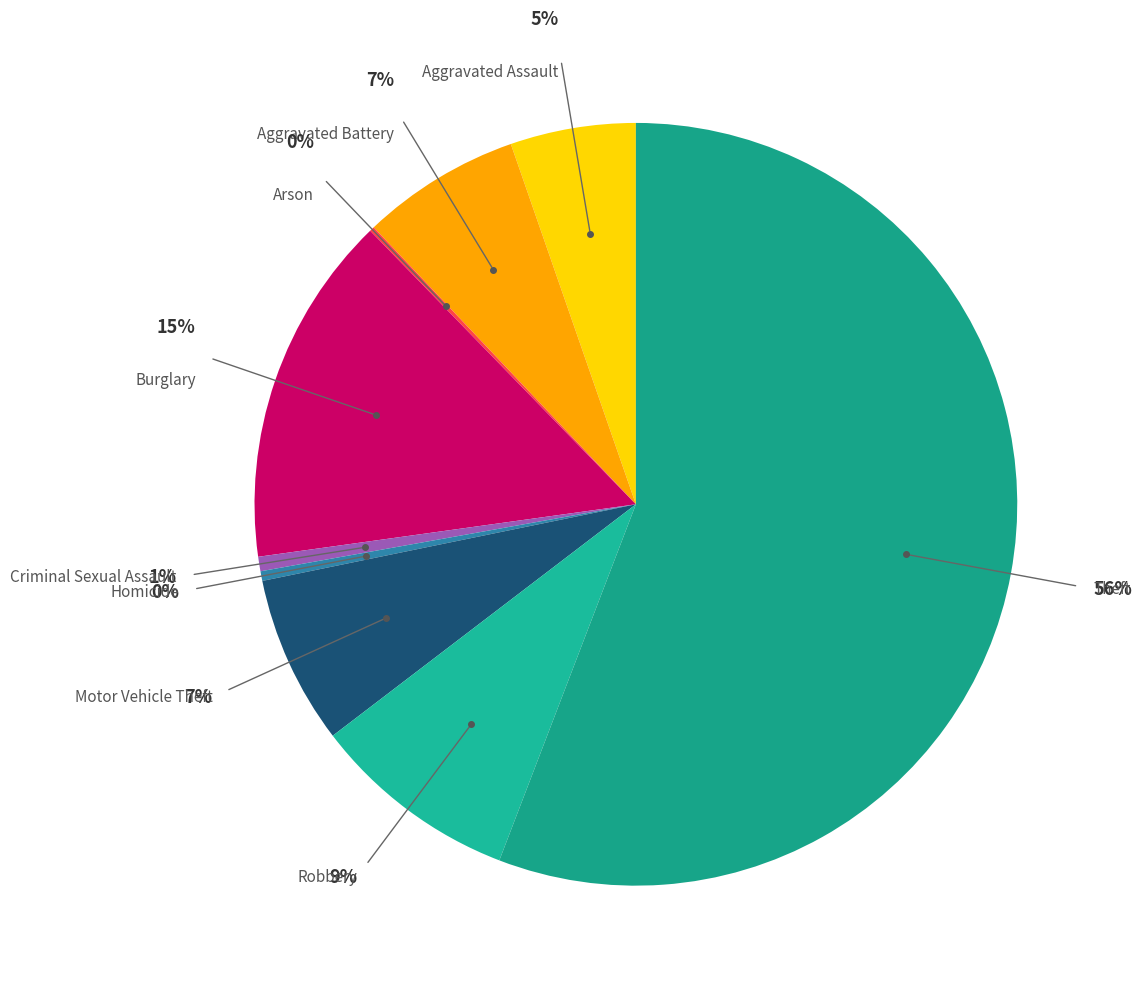

Is it true that Theft is 47% of the pie?

False